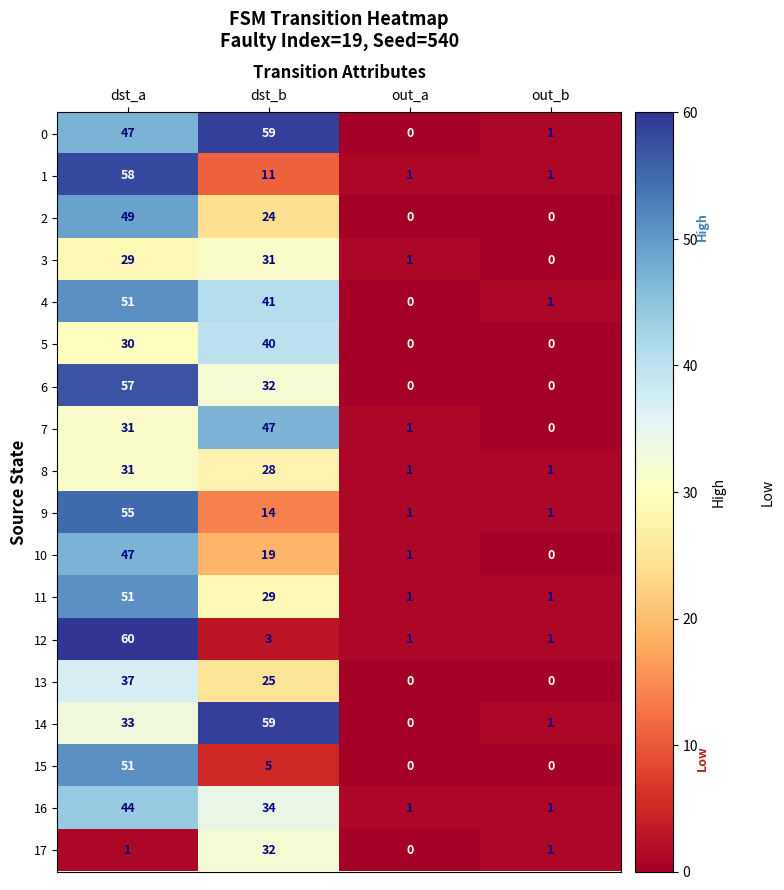

Which series changed the most between dst_a and out_a?

12